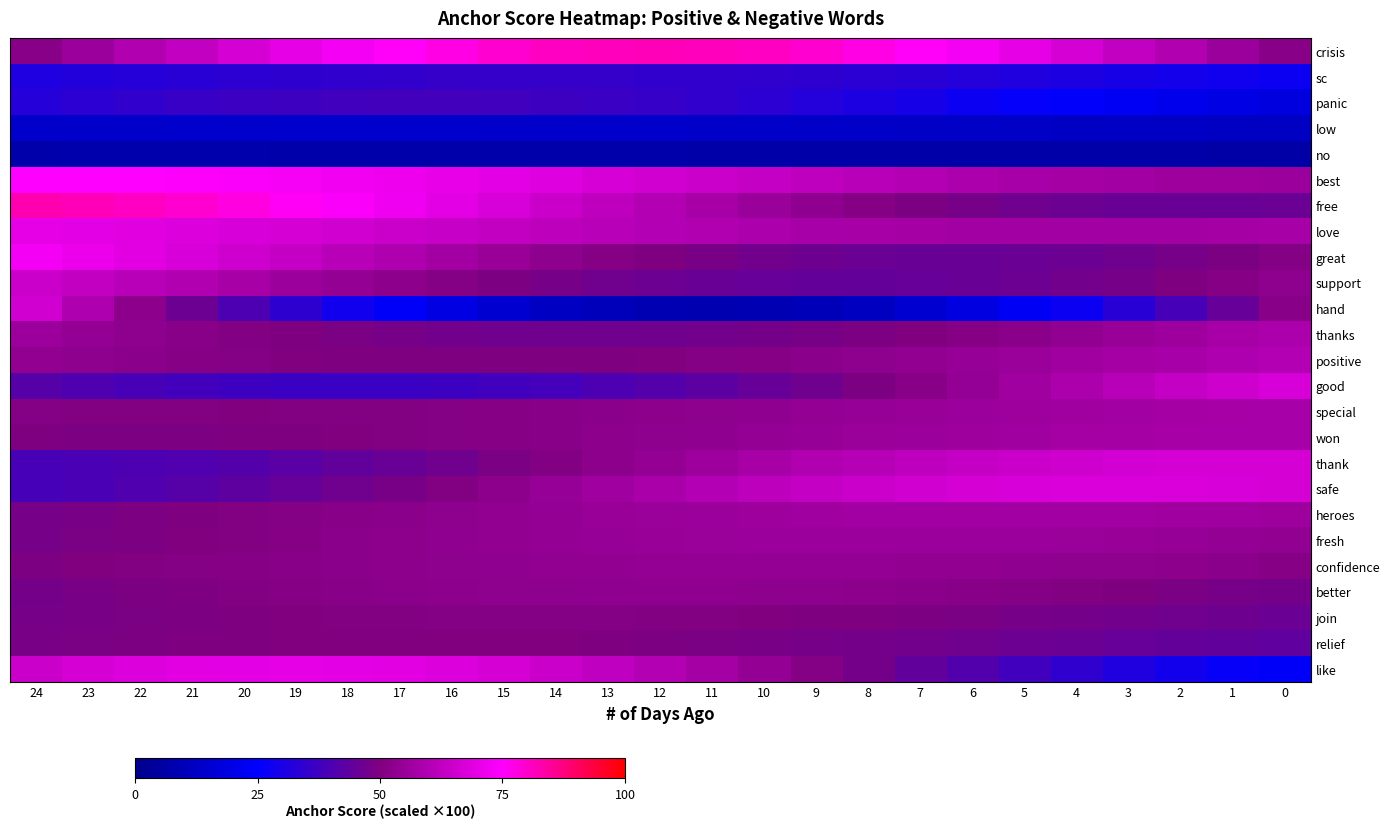

Reading left to right, list all the values displayed in this chart.

crisis: 24=0.5	23=0.6	22=0.6	21=0.6	20=0.7	19=0.7	18=0.7	17=0.8	16=0.8	15=0.8	14=0.8	13=0.8	12=0.8	11=0.8	10=0.8	9=0.8	8=0.8	7=0.8	6=0.7	5=0.7	4=0.7	3=0.6	2=0.6	1=0.6	0=0.5
sc: 24=0.3	23=0.3	22=0.3	21=0.3	20=0.3	19=0.3	18=0.3	17=0.4	16=0.4	15=0.4	14=0.4	13=0.4	12=0.4	11=0.3	10=0.3	9=0.3	8=0.3	7=0.3	6=0.3	5=0.3	4=0.3	3=0.3	2=0.3	1=0.3	0=0.3
panic: 24=0.3	23=0.3	22=0.3	21=0.4	20=0.4	19=0.4	18=0.4	17=0.4	16=0.4	15=0.4	14=0.4	13=0.4	12=0.4	11=0.3	10=0.3	9=0.3	8=0.3	7=0.3	6=0.3	5=0.3	4=0.2	3=0.2	2=0.2	1=0.2	0=0.2
low: 24=0.1	23=0.1	22=0.1	21=0.1	20=0.1	19=0.1	18=0.1	17=0.1	16=0.1	15=0.1	14=0.1	13=0.1	12=0.1	11=0.1	10=0.1	9=0.1	8=0.1	7=0.1	6=0.1	5=0.1	4=0.1	3=0.1	2=0.1	1=0.1	0=0.1
no: 24=0.1	23=0.1	22=0.1	21=0.1	20=0.1	19=0.1	18=0.1	17=0.1	16=0.1	15=0.1	14=0.1	13=0.1	12=0.1	11=0.1	10=0.1	9=0.1	8=0.1	7=0.1	6=0.1	5=0.1	4=0.1	3=0.1	2=0.1	1=0.1	0=0.1
best: 24=0.7	23=0.7	22=0.7	21=0.7	20=0.7	19=0.7	18=0.7	17=0.7	16=0.7	15=0.7	14=0.7	13=0.7	12=0.7	11=0.6	10=0.6	9=0.6	8=0.6	7=0.6	6=0.6	5=0.6	4=0.6	3=0.6	2=0.6	1=0.6	0=0.6
free: 24=0.8	23=0.8	22=0.8	21=0.8	20=0.8	19=0.8	18=0.7	17=0.7	16=0.7	15=0.7	14=0.6	13=0.6	12=0.6	11=0.6	10=0.6	9=0.5	8=0.5	7=0.5	6=0.5	5=0.5	4=0.5	3=0.5	2=0.5	1=0.5	0=0.5
love: 24=0.7	23=0.7	22=0.7	21=0.7	20=0.7	19=0.7	18=0.7	17=0.6	16=0.6	15=0.6	14=0.6	13=0.6	12=0.6	11=0.6	10=0.6	9=0.6	8=0.6	7=0.6	6=0.6	5=0.6	4=0.6	3=0.6	2=0.6	1=0.6	0=0.6
great: 24=0.7	23=0.7	22=0.7	21=0.7	20=0.7	19=0.6	18=0.6	17=0.6	16=0.6	15=0.5	14=0.5	13=0.5	12=0.5	11=0.5	10=0.5	9=0.5	8=0.5	7=0.5	6=0.5	5=0.5	4=0.5	3=0.5	2=0.5	1=0.5	0=0.5
support: 24=0.6	23=0.6	22=0.6	21=0.6	20=0.6	19=0.6	18=0.5	17=0.5	16=0.5	15=0.5	14=0.5	13=0.5	12=0.5	11=0.5	10=0.5	9=0.4	8=0.4	7=0.5	6=0.5	5=0.5	4=0.5	3=0.5	2=0.5	1=0.5	0=0.5
hand: 24=0.7	23=0.6	22=0.5	21=0.5	20=0.4	19=0.3	18=0.3	17=0.2	16=0.2	15=0.2	14=0.1	13=0.1	12=0.1	11=0.1	10=0.1	9=0.1	8=0.1	7=0.1	6=0.2	5=0.2	4=0.3	3=0.3	2=0.4	1=0.5	0=0.5
thanks: 24=0.6	23=0.5	22=0.5	21=0.5	20=0.5	19=0.5	18=0.5	17=0.5	16=0.5	15=0.5	14=0.5	13=0.5	12=0.5	11=0.5	10=0.5	9=0.5	8=0.5	7=0.5	6=0.5	5=0.5	4=0.5	3=0.5	2=0.6	1=0.6	0=0.6
positive: 24=0.5	23=0.5	22=0.5	21=0.5	20=0.5	19=0.5	18=0.5	17=0.5	16=0.5	15=0.5	14=0.5	13=0.5	12=0.5	11=0.5	10=0.5	9=0.5	8=0.5	7=0.5	6=0.5	5=0.6	4=0.6	3=0.6	2=0.6	1=0.6	0=0.6
good: 24=0.4	23=0.4	22=0.4	21=0.4	20=0.4	19=0.4	18=0.4	17=0.4	16=0.4	15=0.4	14=0.4	13=0.4	12=0.4	11=0.4	10=0.5	9=0.5	8=0.5	7=0.5	6=0.5	5=0.6	4=0.6	3=0.6	2=0.6	1=0.7	0=0.7
special: 24=0.5	23=0.5	22=0.5	21=0.5	20=0.5	19=0.5	18=0.5	17=0.5	16=0.5	15=0.5	14=0.5	13=0.5	12=0.5	11=0.5	10=0.5	9=0.5	8=0.5	7=0.6	6=0.6	5=0.6	4=0.6	3=0.6	2=0.6	1=0.6	0=0.6
won: 24=0.5	23=0.5	22=0.5	21=0.5	20=0.5	19=0.5	18=0.5	17=0.5	16=0.5	15=0.5	14=0.5	13=0.5	12=0.5	11=0.5	10=0.5	9=0.5	8=0.6	7=0.6	6=0.6	5=0.6	4=0.6	3=0.6	2=0.6	1=0.6	0=0.6
thank: 24=0.4	23=0.4	22=0.4	21=0.4	20=0.4	19=0.4	18=0.4	17=0.5	16=0.5	15=0.5	14=0.5	13=0.5	12=0.5	11=0.6	10=0.6	9=0.6	8=0.6	7=0.6	6=0.6	5=0.6	4=0.7	3=0.7	2=0.7	1=0.7	0=0.7
safe: 24=0.4	23=0.4	22=0.4	21=0.4	20=0.4	19=0.5	18=0.5	17=0.5	16=0.5	15=0.5	14=0.5	13=0.6	12=0.6	11=0.6	10=0.6	9=0.6	8=0.6	7=0.7	6=0.7	5=0.7	4=0.7	3=0.7	2=0.7	1=0.7	0=0.7
heroes: 24=0.5	23=0.5	22=0.5	21=0.5	20=0.5	19=0.5	18=0.5	17=0.5	16=0.5	15=0.5	14=0.5	13=0.5	12=0.6	11=0.6	10=0.6	9=0.6	8=0.6	7=0.6	6=0.6	5=0.6	4=0.6	3=0.6	2=0.6	1=0.6	0=0.6
fresh: 24=0.5	23=0.5	22=0.5	21=0.5	20=0.5	19=0.5	18=0.5	17=0.5	16=0.5	15=0.5	14=0.5	13=0.5	12=0.6	11=0.6	10=0.6	9=0.6	8=0.6	7=0.6	6=0.6	5=0.6	4=0.6	3=0.5	2=0.5	1=0.5	0=0.5
confidence: 24=0.5	23=0.5	22=0.5	21=0.5	20=0.5	19=0.5	18=0.5	17=0.5	16=0.5	15=0.5	14=0.5	13=0.5	12=0.5	11=0.5	10=0.5	9=0.5	8=0.5	7=0.5	6=0.5	5=0.5	4=0.5	3=0.5	2=0.5	1=0.5	0=0.5
better: 24=0.5	23=0.5	22=0.5	21=0.5	20=0.5	19=0.5	18=0.5	17=0.5	16=0.5	15=0.5	14=0.5	13=0.5	12=0.5	11=0.5	10=0.5	9=0.5	8=0.5	7=0.5	6=0.5	5=0.5	4=0.5	3=0.5	2=0.5	1=0.5	0=0.5
join: 24=0.5	23=0.5	22=0.5	21=0.5	20=0.5	19=0.5	18=0.5	17=0.5	16=0.5	15=0.5	14=0.5	13=0.5	12=0.5	11=0.5	10=0.5	9=0.5	8=0.5	7=0.5	6=0.5	5=0.5	4=0.5	3=0.5	2=0.5	1=0.5	0=0.5
relief: 24=0.5	23=0.5	22=0.5	21=0.5	20=0.5	19=0.5	18=0.5	17=0.5	16=0.5	15=0.5	14=0.5	13=0.5	12=0.5	11=0.5	10=0.5	9=0.5	8=0.5	7=0.5	6=0.5	5=0.5	4=0.5	3=0.5	2=0.4	1=0.4	0=0.4
like: 24=0.6	23=0.7	22=0.7	21=0.7	20=0.7	19=0.7	18=0.7	17=0.7	16=0.7	15=0.7	14=0.6	13=0.6	12=0.6	11=0.6	10=0.5	9=0.5	8=0.5	7=0.4	6=0.4	5=0.4	4=0.3	3=0.3	2=0.3	1=0.3	0=0.2